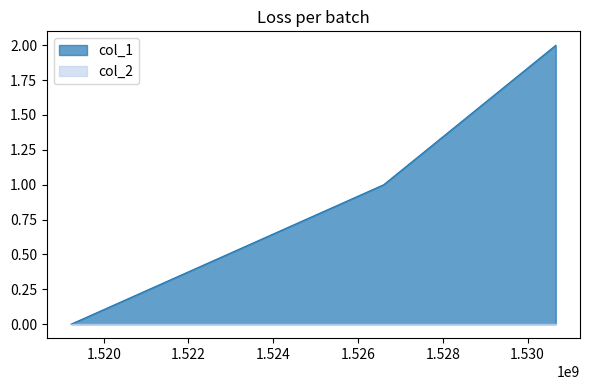

At which category does the chart reach its minimum across all series?

1519230160